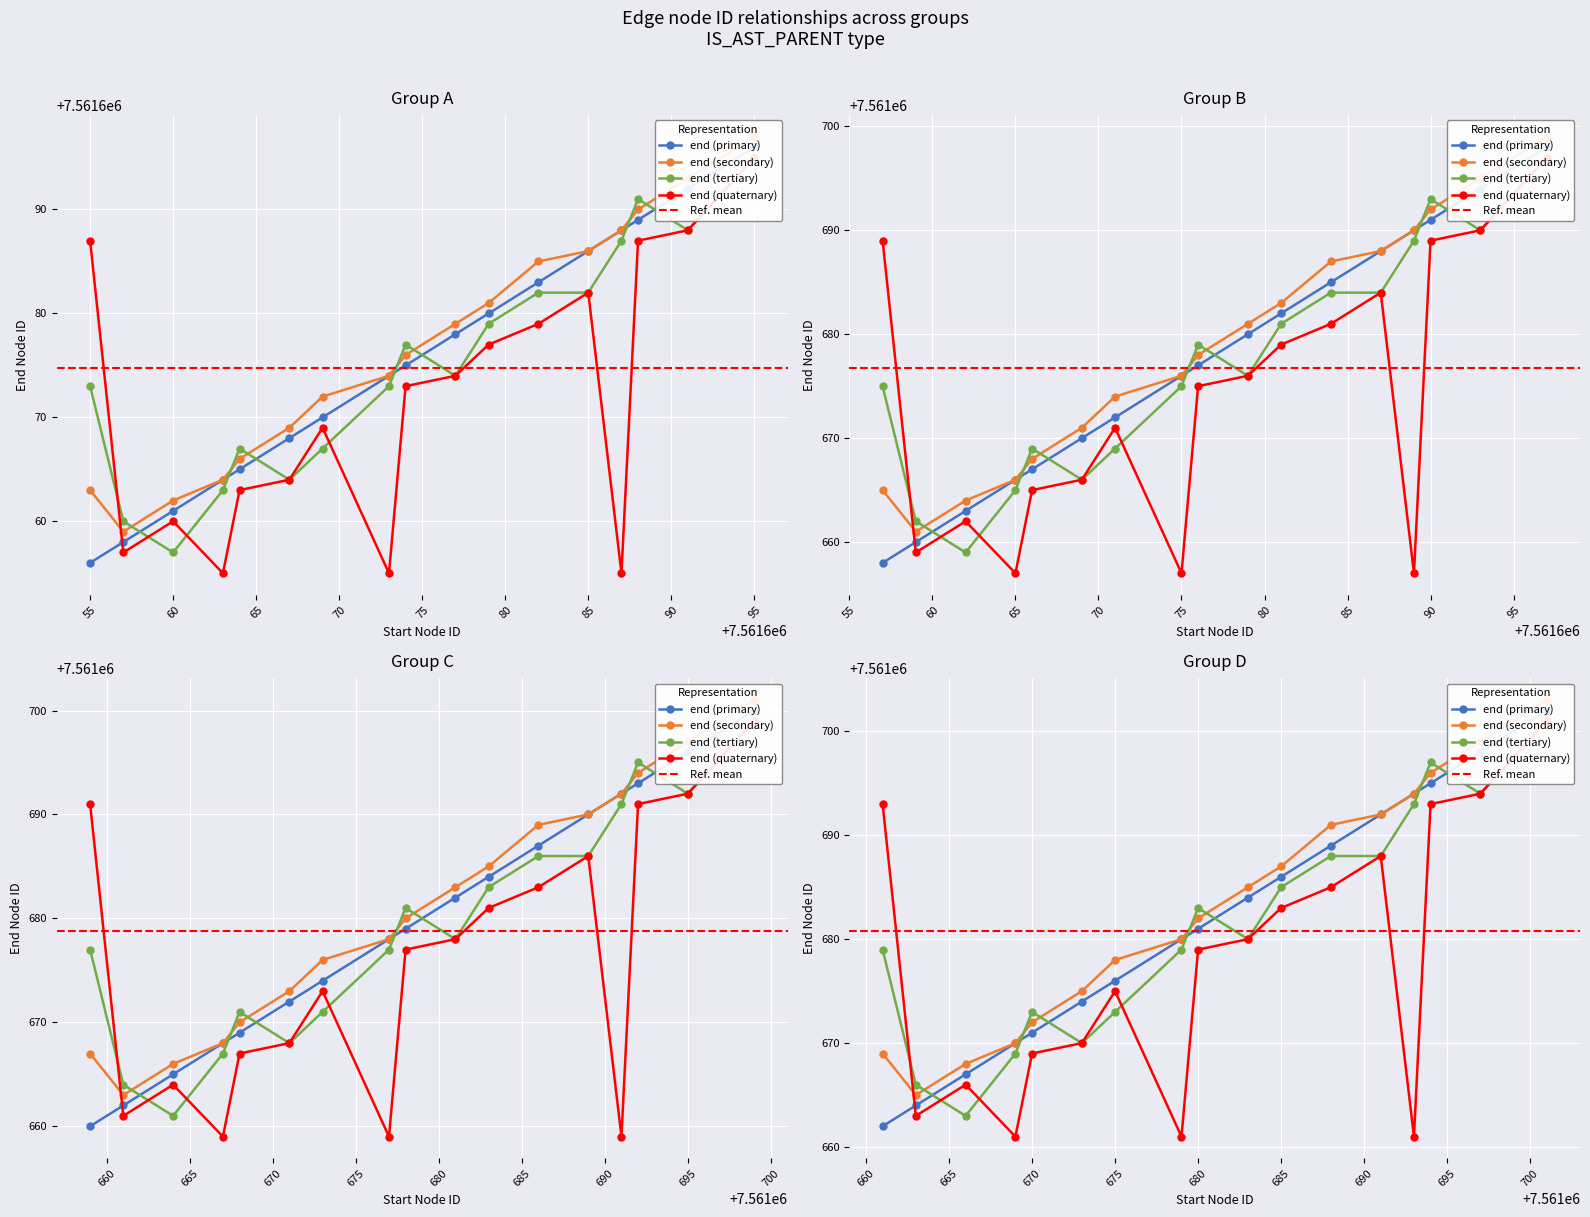

How many values in the IS_AST_PARENT_2 series exceed 7561676?

8